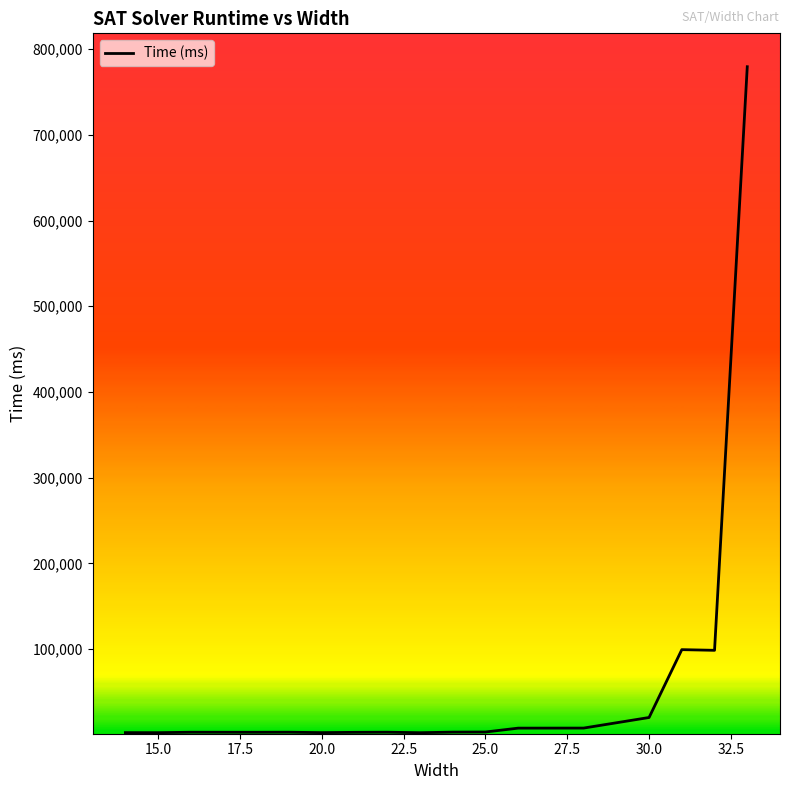

What is the greatest value displayed?

779419